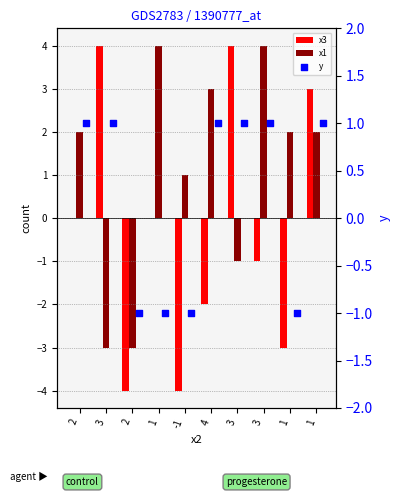

What are all the series names shown in the legend?

x3, x1, y